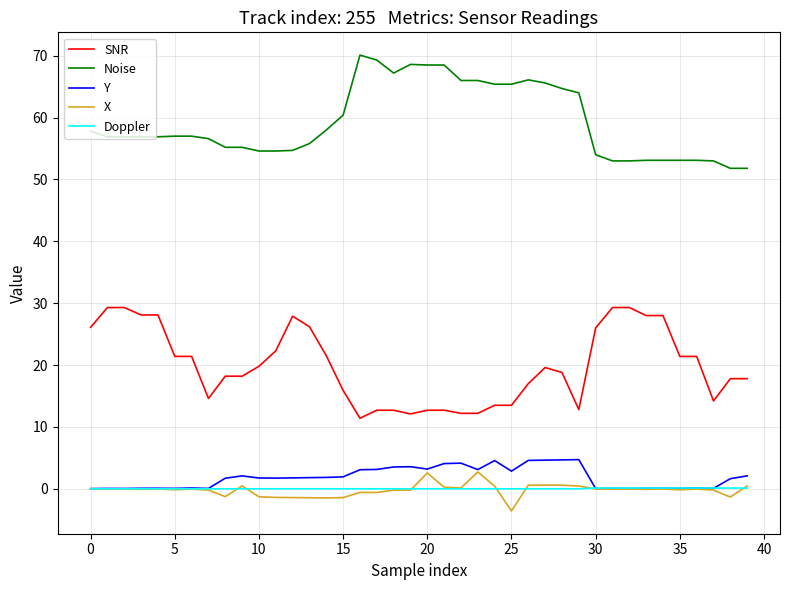

What is the maximum value shown in the chart?

70.1